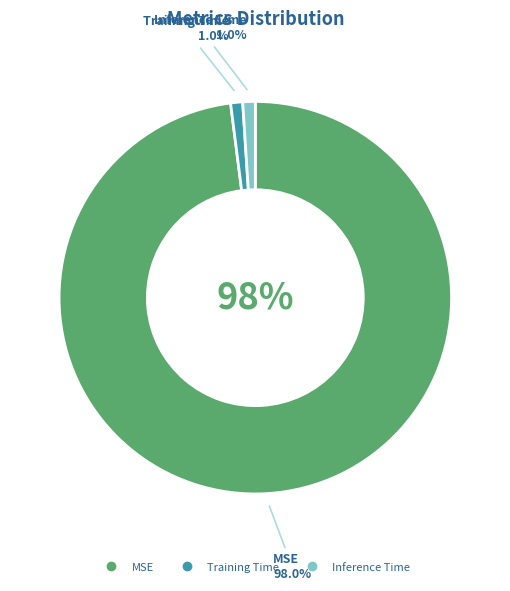

To the nearest percent, what portion does Inference Time represent?

1%